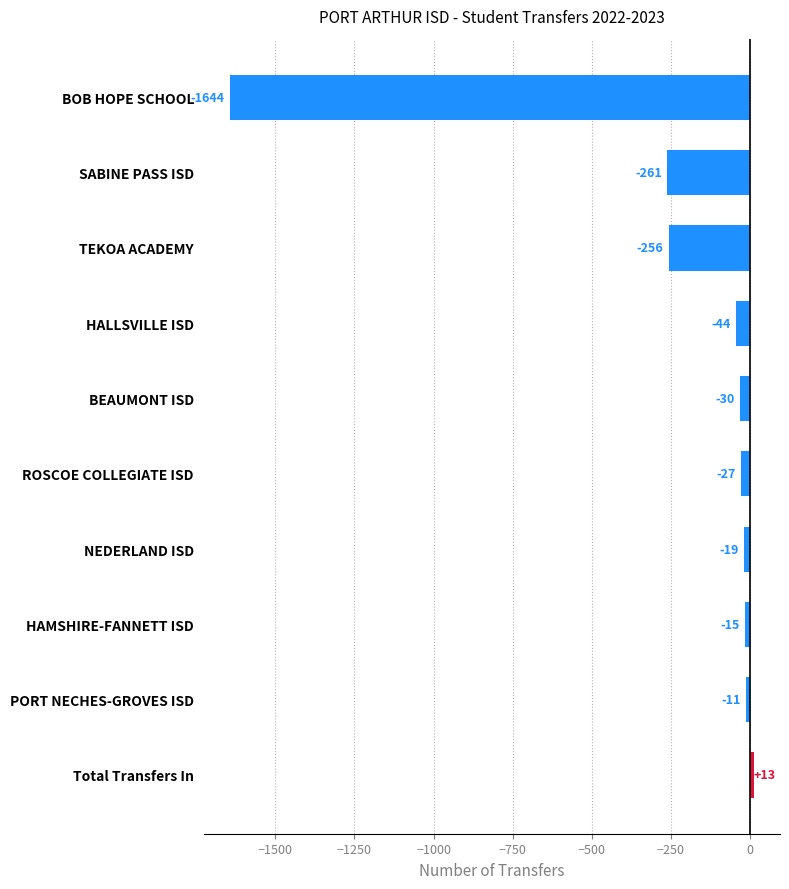

Reading top to bottom, what are all the values shown in this chart?

-1644	-261	-256	-44	-30	-27	-19	-15	-11	13